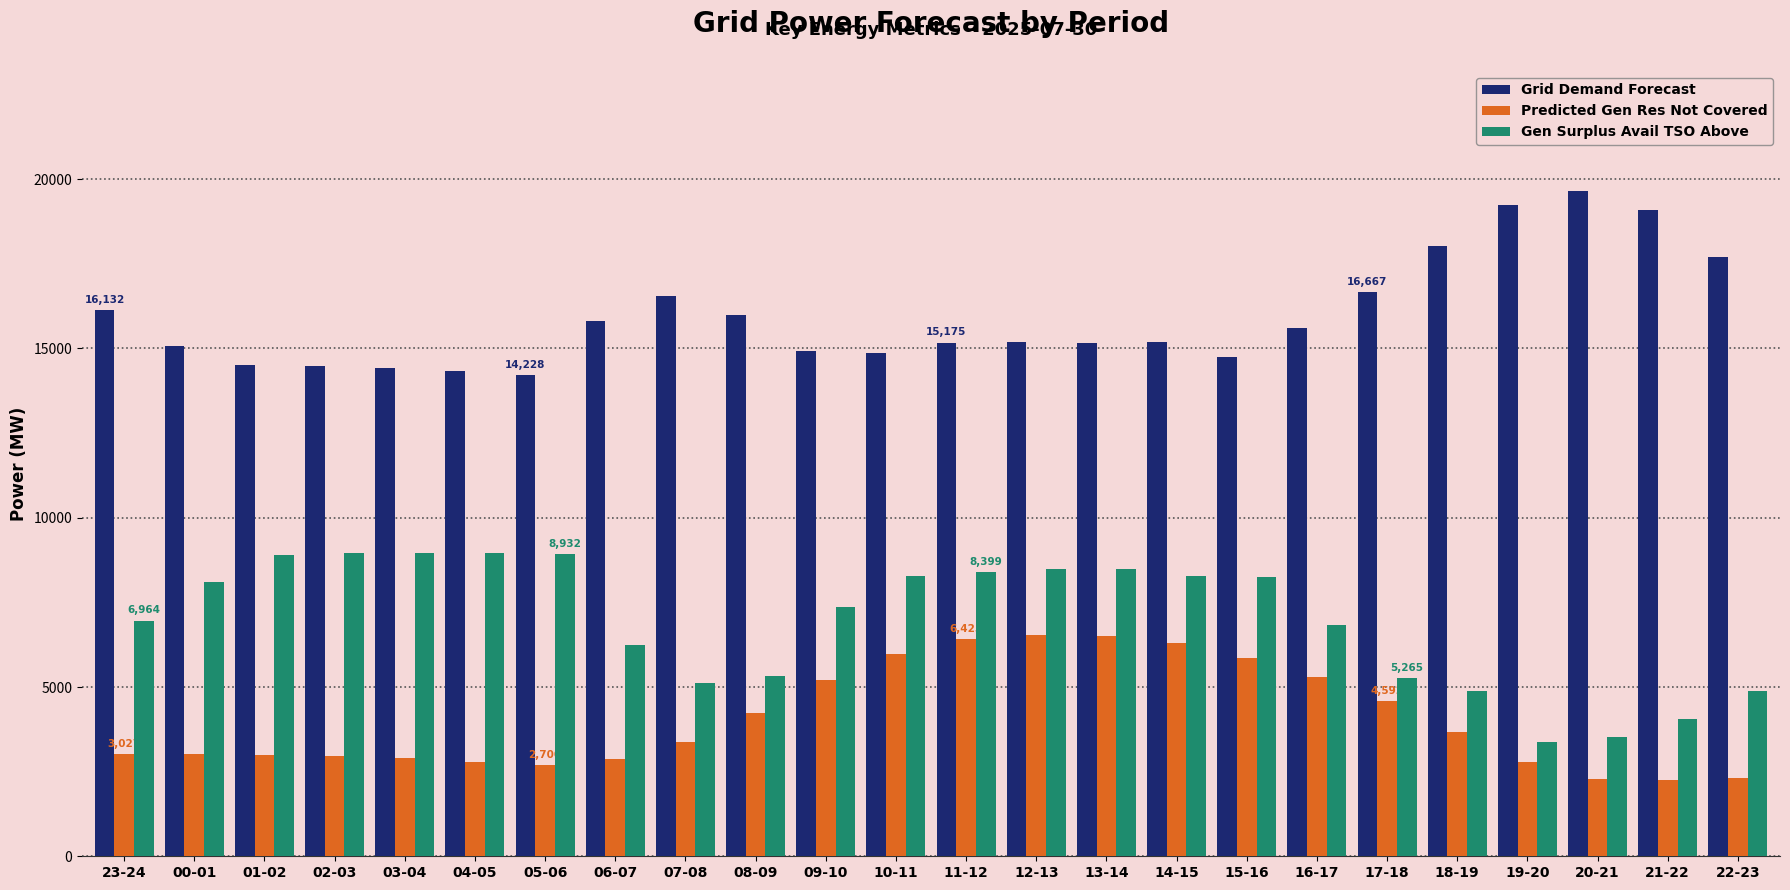

What is the difference between the Grid Demand Forecast values at 23-24 and 14-15?

952